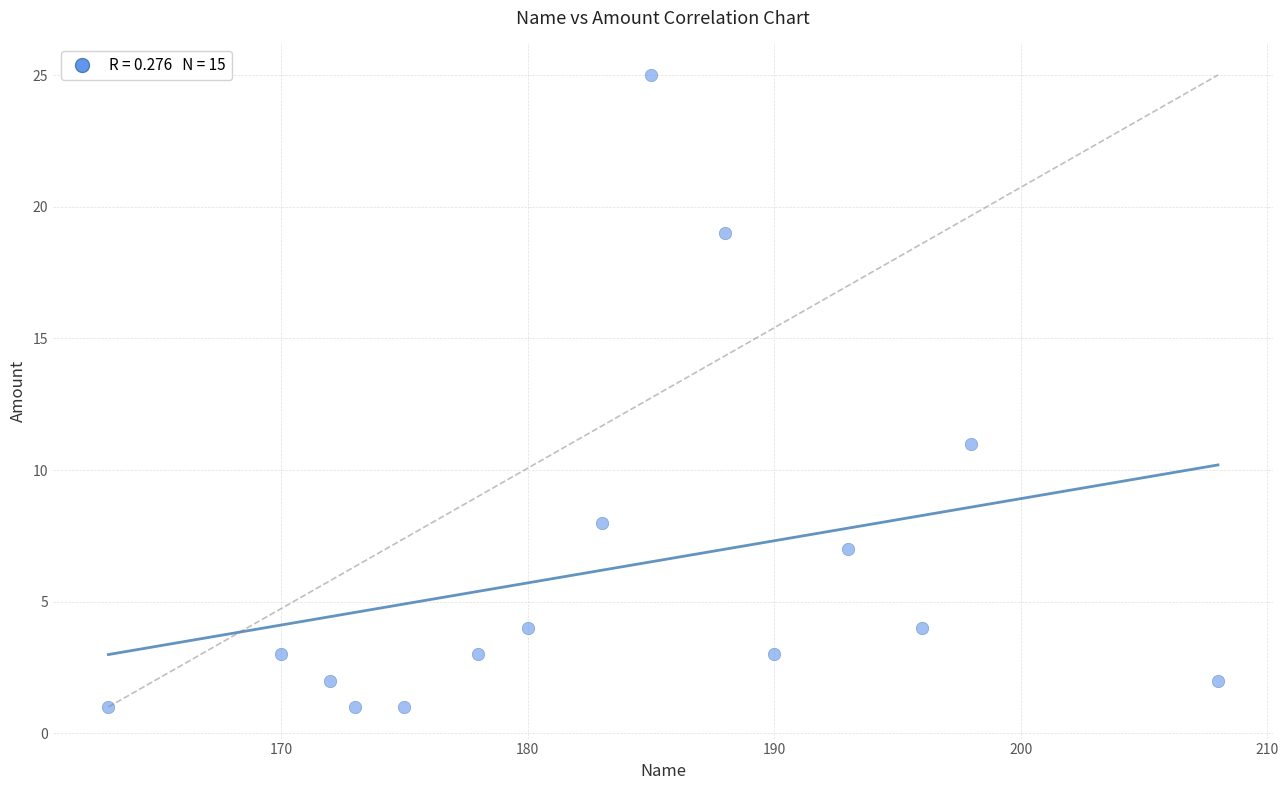

What Y value in the scatter plot is closest to 13?

11